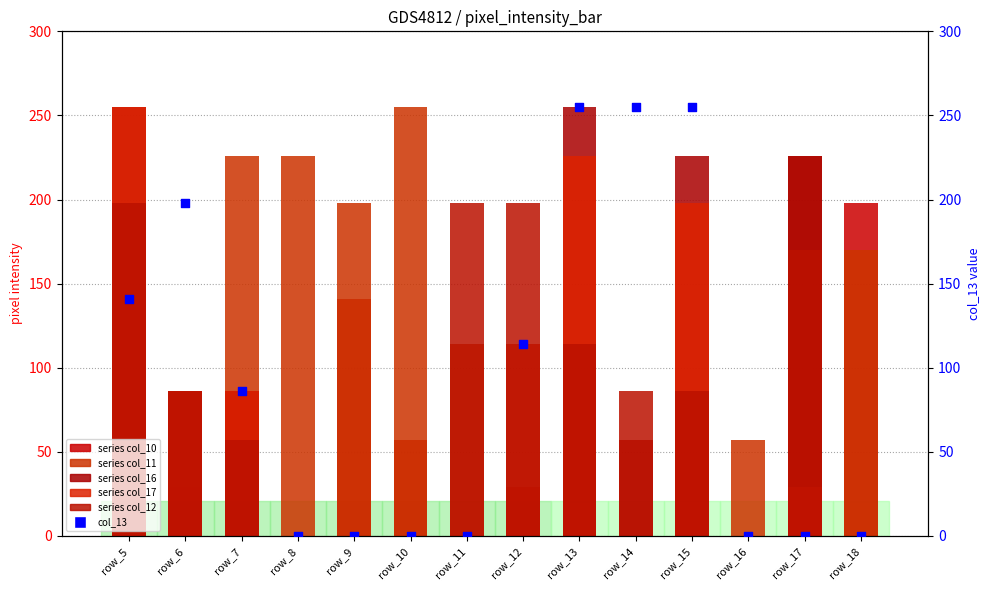

At how many categories does at least one series exceed 75?

13